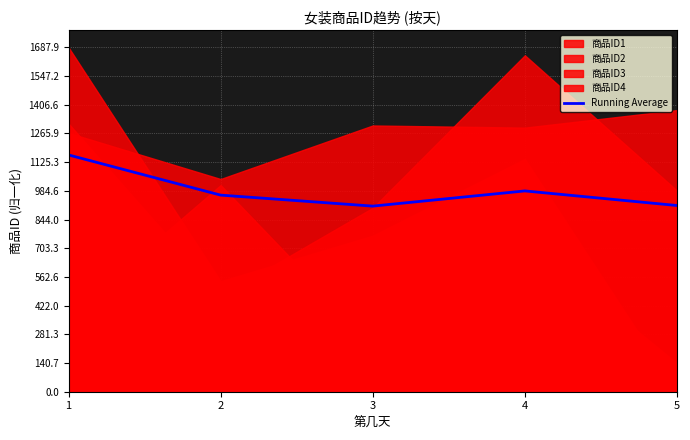

What is the value of the 1st point from the left?

1160.6